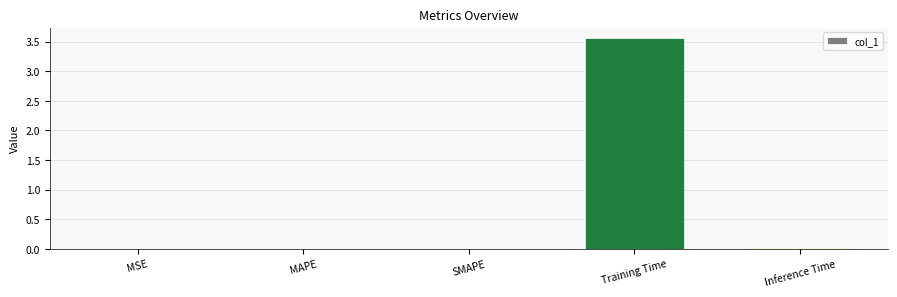

Which label corresponds to the largest value in the chart?

Training Time